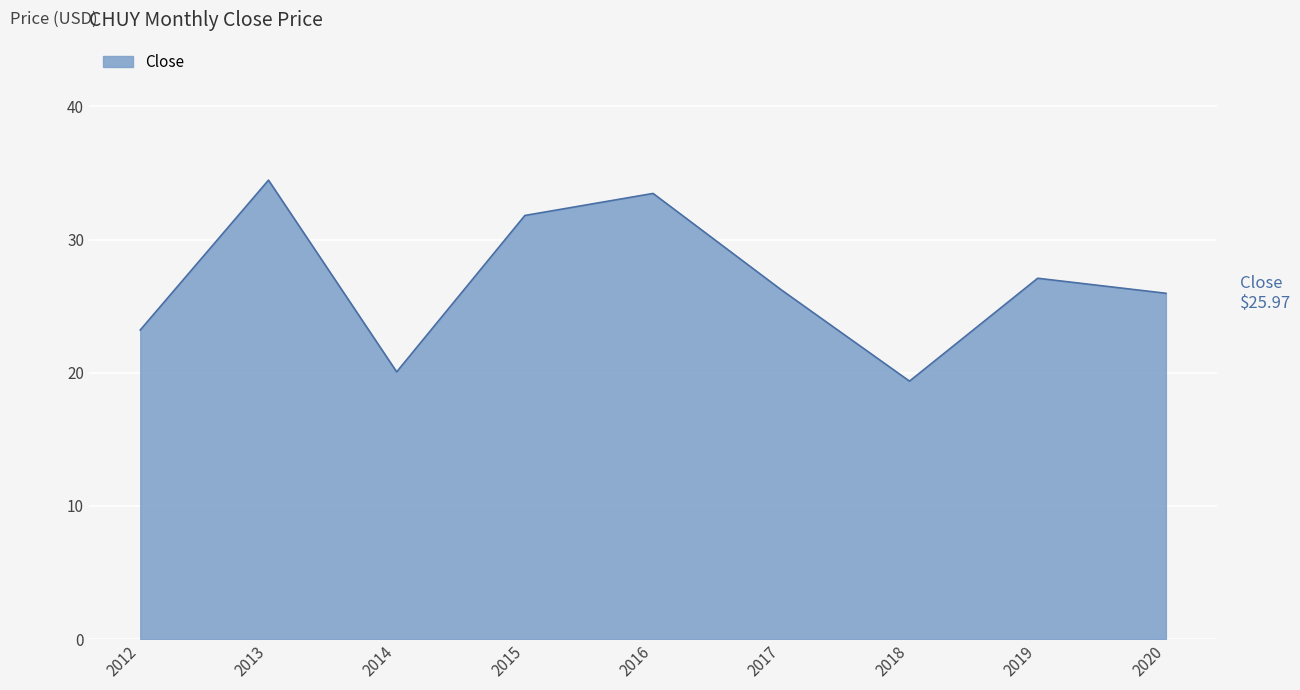

What is the ratio of the value at 2015 to the value at 2020?

1.2